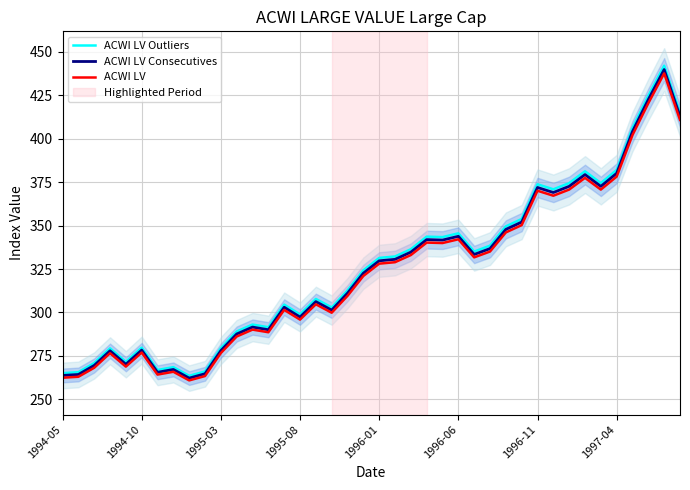

Reading right to left, list all the values displayed in this chart.

ACWI LV Outliers: 415.0	442.0	424.7	406.2	382.0	374.5	381.3	374.5	370.9	373.8	353.8	349.6	338.5	335.1	345.6	343.4	343.7	336.4	332.2	331.4	324.2	312.7	302.9	307.8	298.9	304.5	291.5	293.1	289.1	279.4	266.1	263.5	268.6	266.9	279.8	271.5	279.4	270.9	265.6	265.1
ACWI LV Consecutives: 412.9	439.8	422.6	404.2	380.1	372.6	379.4	372.6	369.1	371.9	352.1	347.8	336.8	333.4	343.8	341.7	341.9	334.7	330.6	329.8	322.6	311.1	301.4	306.3	297.4	303.0	290.1	291.6	287.6	278.1	264.7	262.2	267.2	265.6	278.4	270.2	278.0	269.5	264.3	263.8
ACWI LV: 410.8	437.6	420.5	402.1	378.2	370.7	377.5	370.7	367.2	370.1	350.3	346.1	335.1	331.7	342.1	340.0	340.2	333.1	328.9	328.1	321.0	309.6	299.9	304.7	295.9	301.5	288.6	290.1	286.2	276.7	263.4	260.9	265.9	264.3	277.0	268.8	276.6	268.2	263.0	262.4